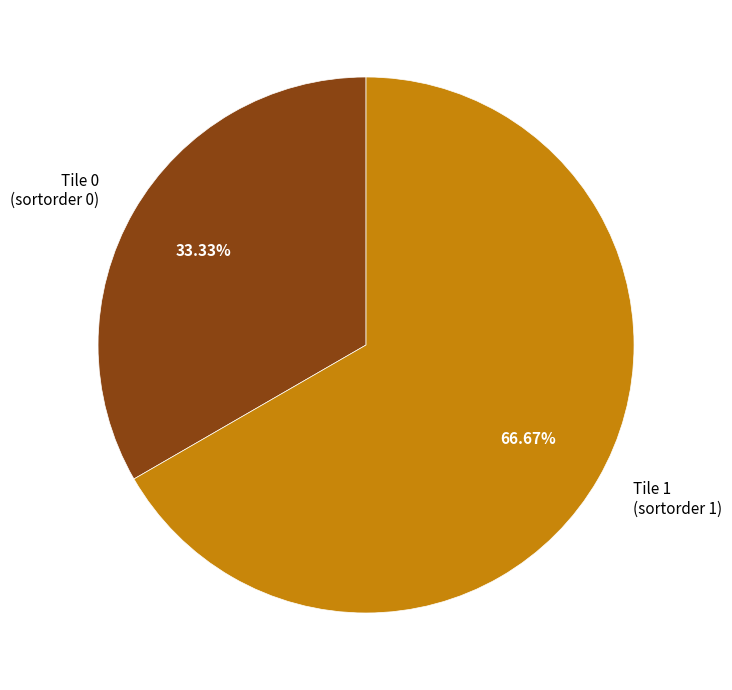

Between Tile 0 (sortorder 0) and Tile 1 (sortorder 1), which is larger?

Tile 1 (sortorder 1)